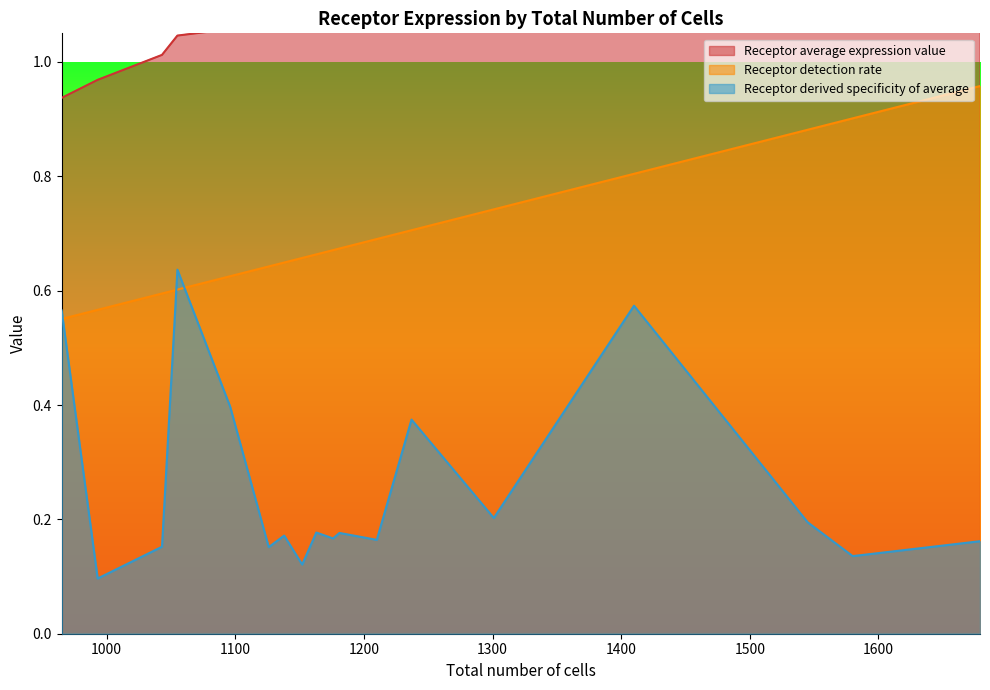

True or false: Receptor detection rate and Receptor derived specificity of average cross at least once.

True